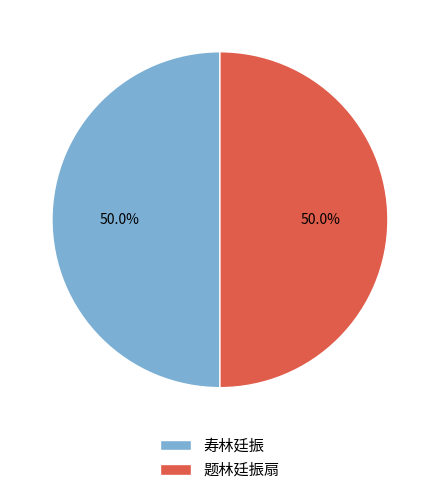

To the nearest percent, what portion does 题林廷振扇 represent?

50%